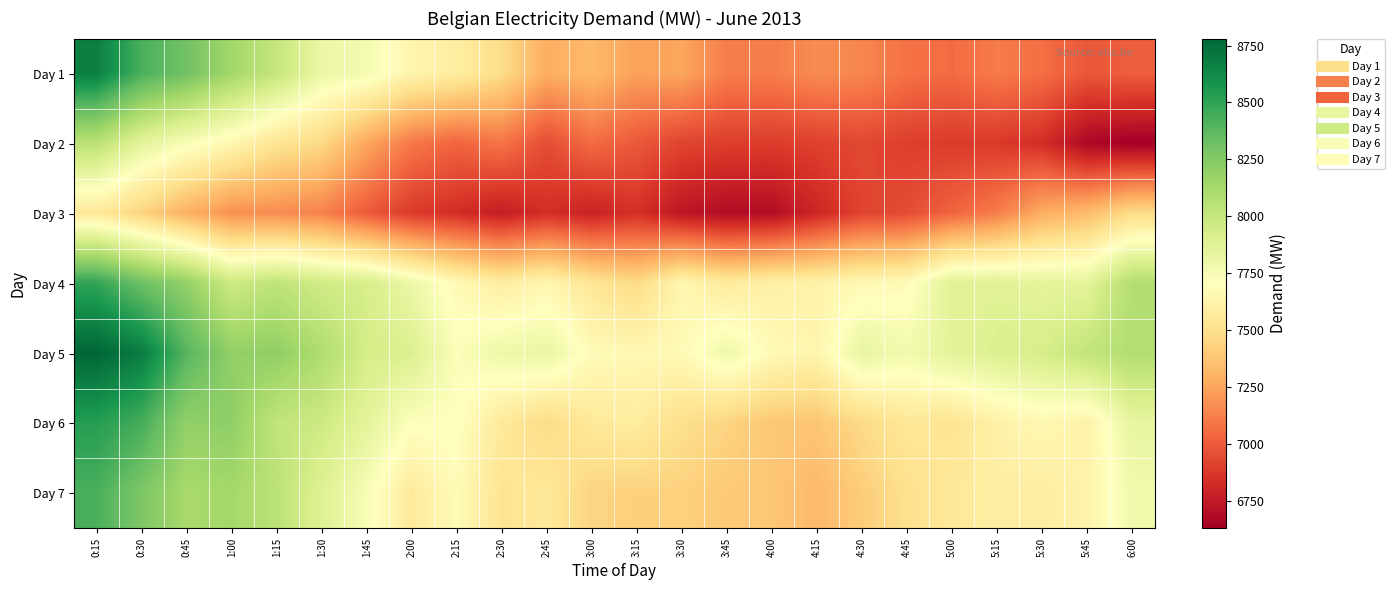

Reading left to right, transcribe all the data shown in this chart.

Day 1: 0:15=8673.0	0:30=8429.3	0:45=8308.6	1:00=8140.7	1:15=8006.8	1:30=7807.7	1:45=7763.1	2:00=7634.7	2:15=7587.0	2:30=7482.3	2:45=7280.5	3:00=7328.3	3:15=7235.3	3:30=7255.8	3:45=7115.3	4:00=7117.7	4:15=7165.0	4:30=7147.2	4:45=7076.9	5:00=7055.6	5:15=7111.0	5:30=7066.2	5:45=6989.9	6:00=7013.4
Day 2: 0:15=8052.7	0:30=7856.3	0:45=7743.3	1:00=7650.3	1:15=7528.0	1:30=7468.5	1:45=7256.0	2:00=7101.2	2:15=7034.4	2:30=7089.7	2:45=6950.3	3:00=7060.1	3:15=6992.5	3:30=6919.9	3:45=6897.9	4:00=6892.0	4:15=6905.0	4:30=6933.1	4:45=6897.7	5:00=6884.9	5:15=6876.2	5:30=6837.1	5:45=6669.4	6:00=6629.5
Day 3: 0:15=7550.9	0:30=7438.7	0:45=7290.0	1:00=7176.9	1:15=7165.3	1:30=7130.8	1:45=7000.0	2:00=6880.3	2:15=6834.1	2:30=6766.6	2:45=6841.0	3:00=6785.2	3:15=6844.9	3:30=6737.5	3:45=6688.2	4:00=6694.1	4:15=6804.6	4:30=6916.6	4:45=6946.6	5:00=7033.9	5:15=7115.8	5:30=7279.1	5:45=7335.6	6:00=7475.2
Day 4: 0:15=8496.9	0:30=8319.9	0:45=8196.7	1:00=7967.6	1:15=8032.8	1:30=7950.5	1:45=7928.2	2:00=7805.1	2:15=7665.5	2:30=7584.4	2:45=7640.6	3:00=7534.8	3:15=7470.4	3:30=7646.5	3:45=7566.2	4:00=7604.2	4:15=7617.9	4:30=7657.5	4:45=7677.9	5:00=7876.6	5:15=7876.3	5:30=7847.6	5:45=7853.4	6:00=8083.9
Day 5: 0:15=8780.6	0:30=8687.6	0:45=8394.8	1:00=8200.3	1:15=8207.5	1:30=8095.4	1:45=7935.8	2:00=7898.1	2:15=7727.3	2:30=7793.7	2:45=7823.5	3:00=7681.0	3:15=7657.5	3:30=7670.7	3:45=7789.3	4:00=7673.7	4:15=7636.4	4:30=7830.7	4:45=7773.1	5:00=7858.5	5:15=7897.5	5:30=7929.0	5:45=8016.8	6:00=8081.9
Day 6: 0:15=8530.4	0:30=8441.7	0:45=8199.6	1:00=8210.3	1:15=8023.1	1:30=7965.6	1:45=7853.7	2:00=7718.9	2:15=7712.7	2:30=7557.7	2:45=7471.3	3:00=7556.4	3:15=7577.8	3:30=7494.9	3:45=7441.7	4:00=7383.3	4:15=7377.9	4:30=7469.3	4:45=7544.3	5:00=7520.3	5:15=7609.1	5:30=7656.9	5:45=7615.2	6:00=7835.7
Day 7: 0:15=8429.8	0:30=8271.8	0:45=8121.2	1:00=8134.8	1:15=8045.5	1:30=7884.0	1:45=7740.8	2:00=7558.6	2:15=7679.0	2:30=7523.2	2:45=7550.6	3:00=7441.4	3:15=7426.1	3:30=7429.0	3:45=7392.9	4:00=7384.7	4:15=7324.4	4:30=7409.5	4:45=7499.1	5:00=7555.5	5:15=7587.0	5:30=7585.6	5:45=7622.1	6:00=7775.0